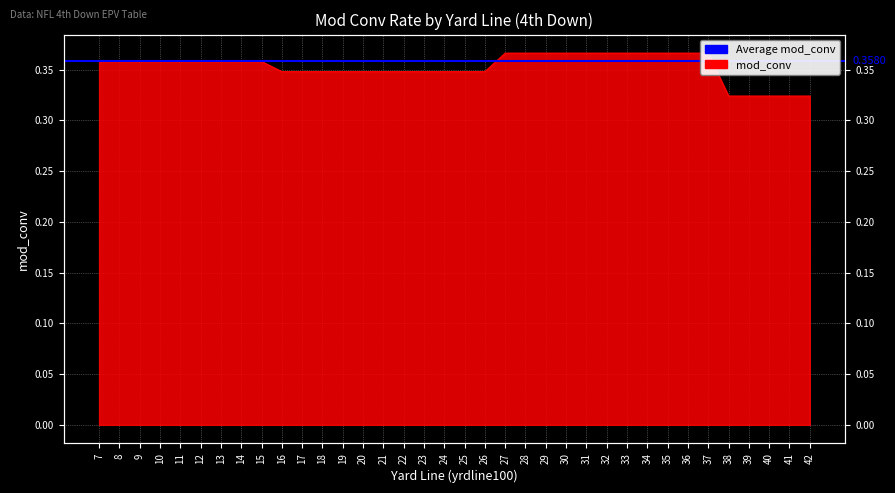

Reading right to left, transcribe all the data shown in this chart.

42=0.3	41=0.3	40=0.3	39=0.3	38=0.3	37=0.4	36=0.4	35=0.4	34=0.4	33=0.4	32=0.4	31=0.4	30=0.4	29=0.4	28=0.4	27=0.4	26=0.3	25=0.3	24=0.3	23=0.3	22=0.3	21=0.3	20=0.3	19=0.3	18=0.3	17=0.3	16=0.3	15=0.4	14=0.4	13=0.4	12=0.4	11=0.4	10=0.4	9=0.4	8=0.4	7=0.4